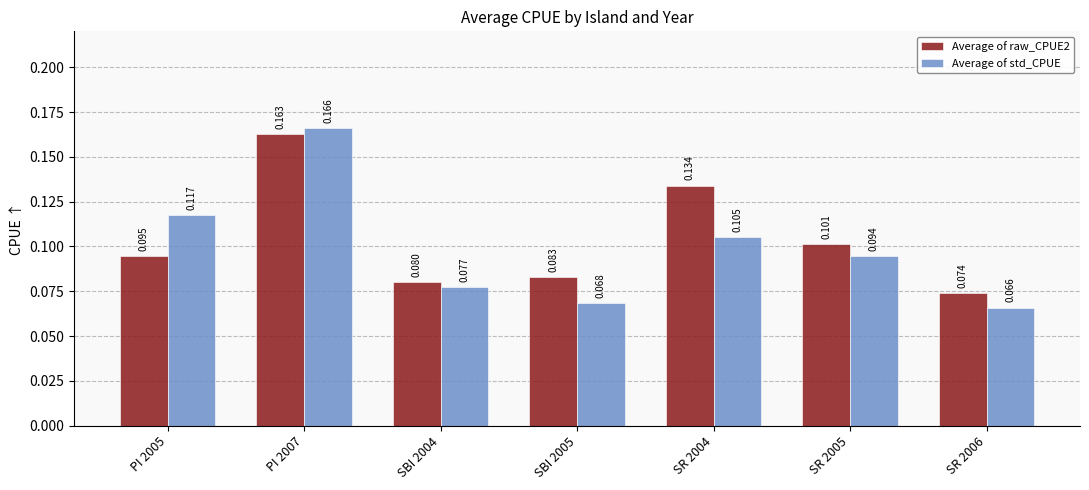

List the series in order of their peak value, highest first.

Average of std_CPUE, Average of raw_CPUE2